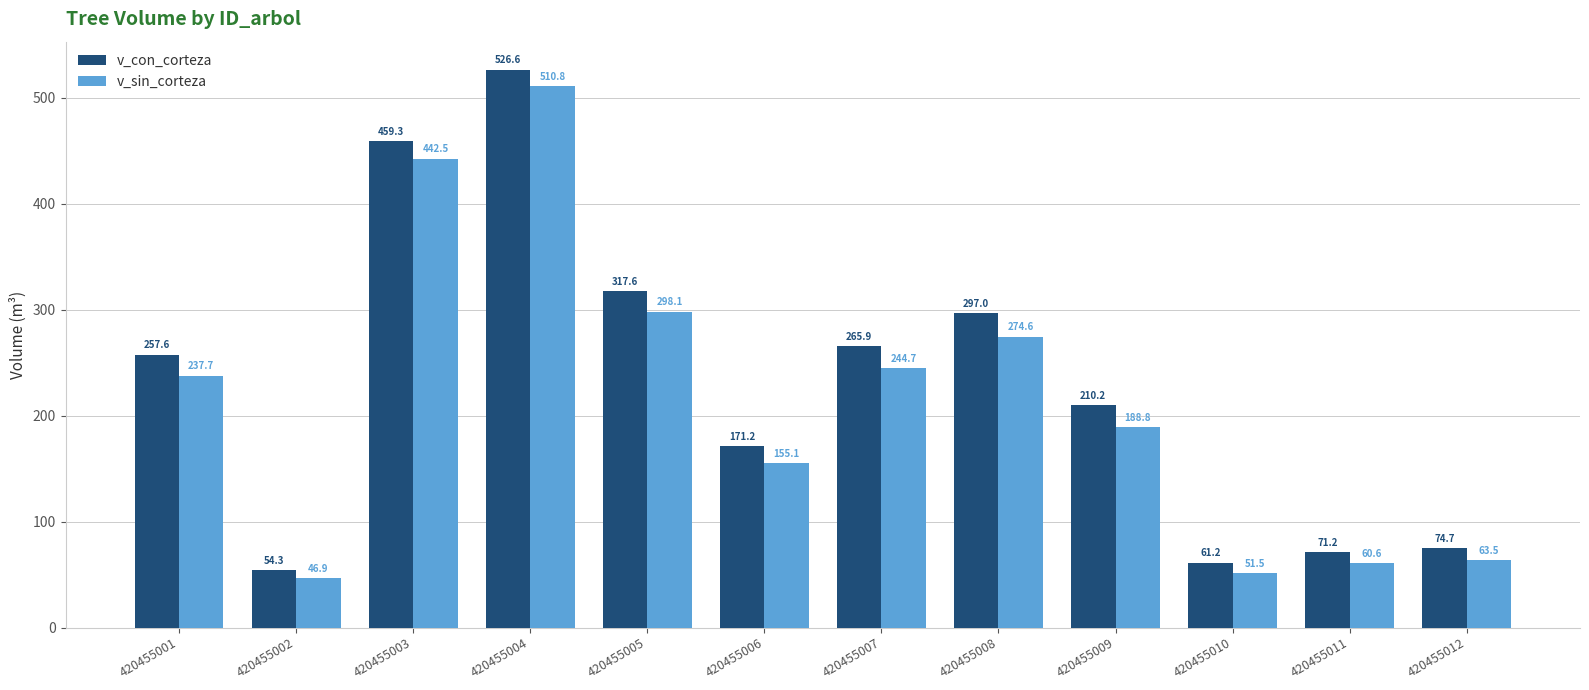

What is the average value of the v_sin_corteza series?

214.6